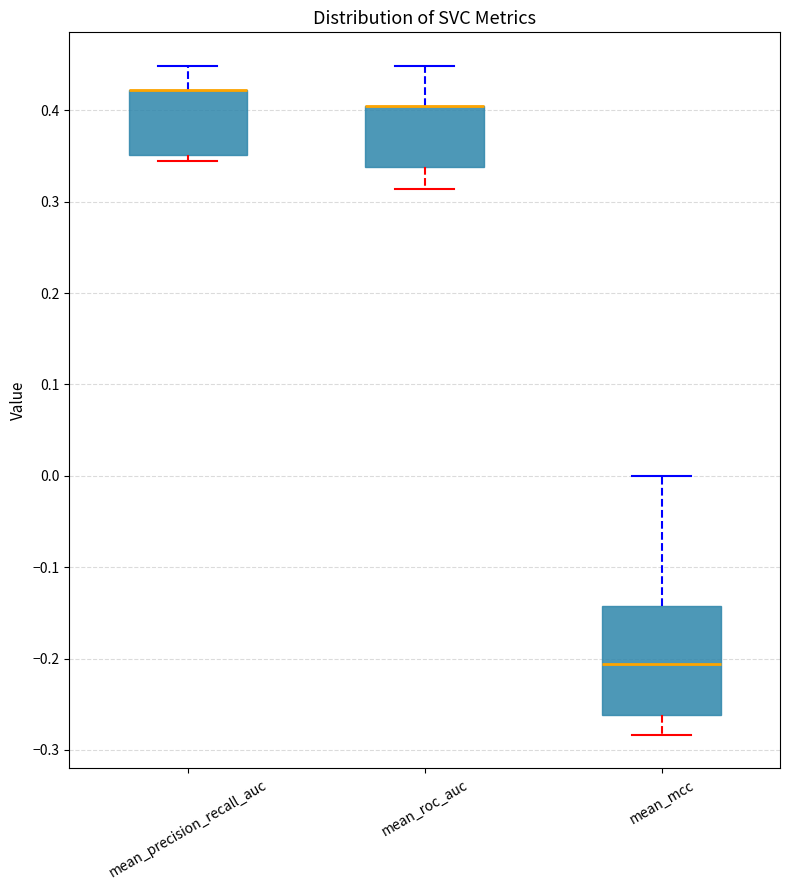

Reading left to right, read every box against the y-axis: the position of its median line, the range the box covers, and the ends of its whiskers. The values are not printed on the chart, so give them approximately, as read against the axis.

mean_precision_recall_auc: median 0.42 (drawn on the box's upper edge), box 0.35 to 0.42, whiskers 0.34 to 0.45
mean_roc_auc: median 0.40 (drawn on the box's upper edge), box 0.34 to 0.40, whiskers 0.31 to 0.45
mean_mcc: median -0.21, box -0.26 to -0.14, whiskers -0.28 to 0.00